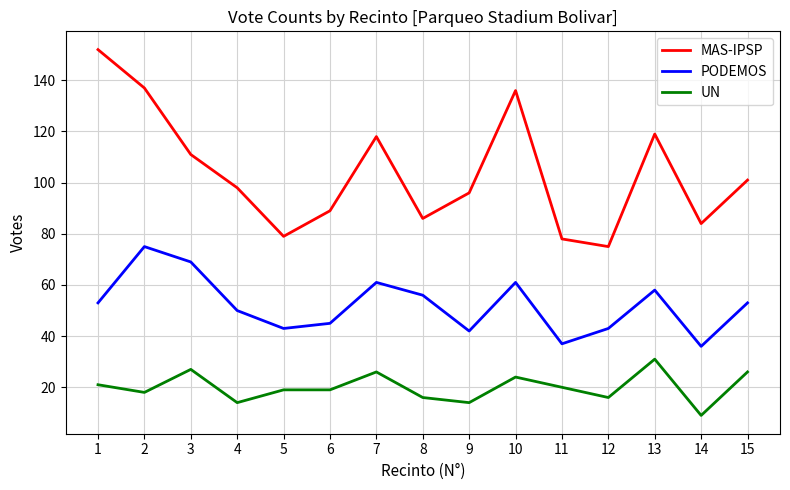

Which label corresponds to the smallest value in the chart?

14